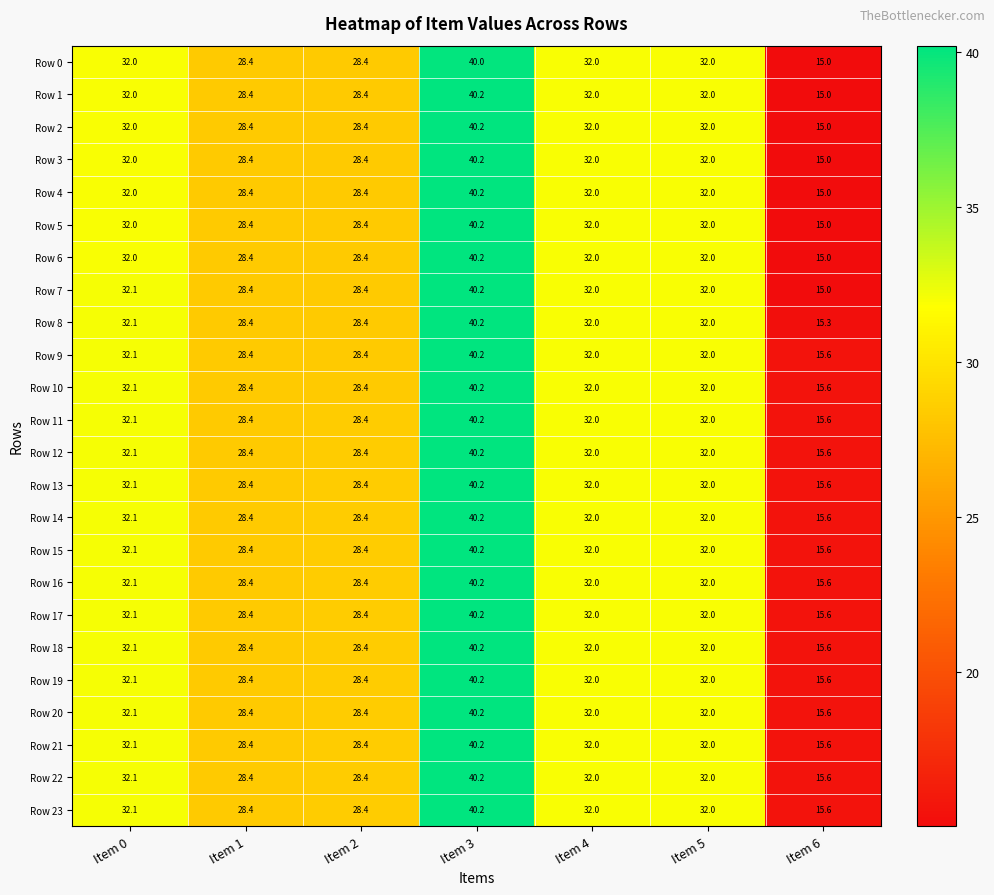

Is the value of Row 11 at Item 1 greater than the value of Row 18 at Item 3?

No